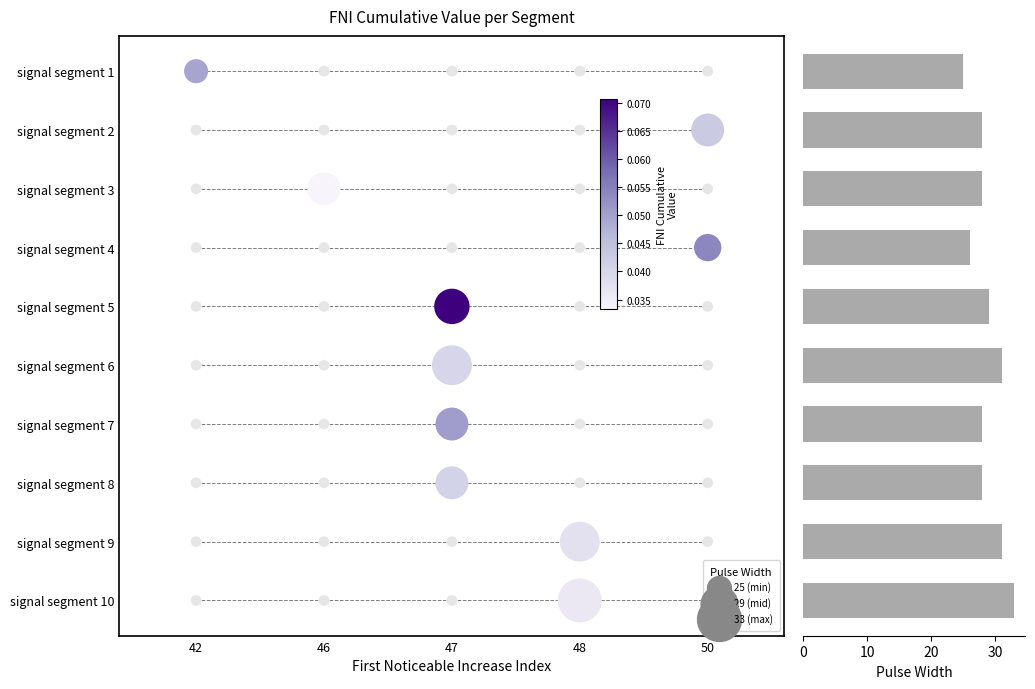

At which category does the chart reach its minimum across all series?

signal segment 1